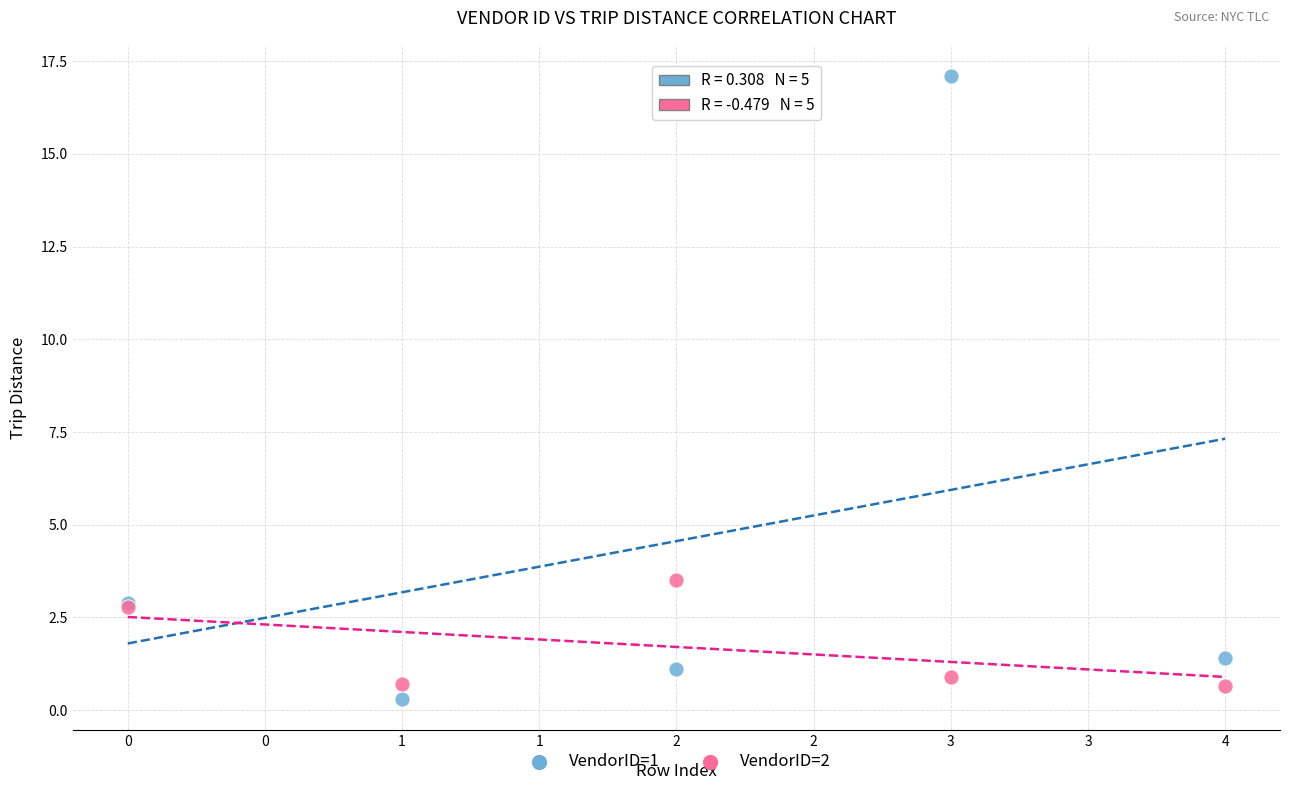

Which series contains the highest Y value?

VendorID=1